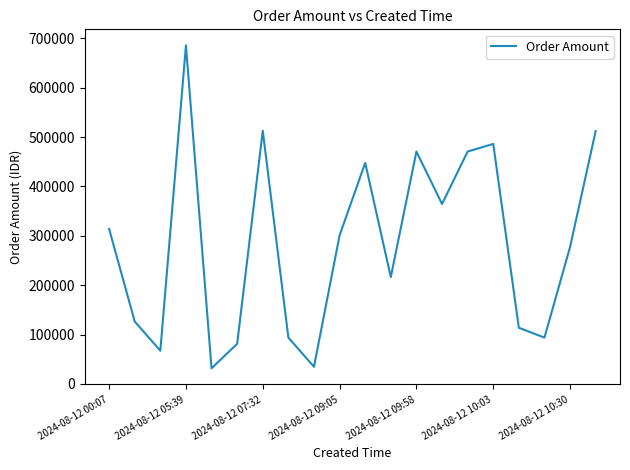

What is the difference between the maximum and minimum values?

653671